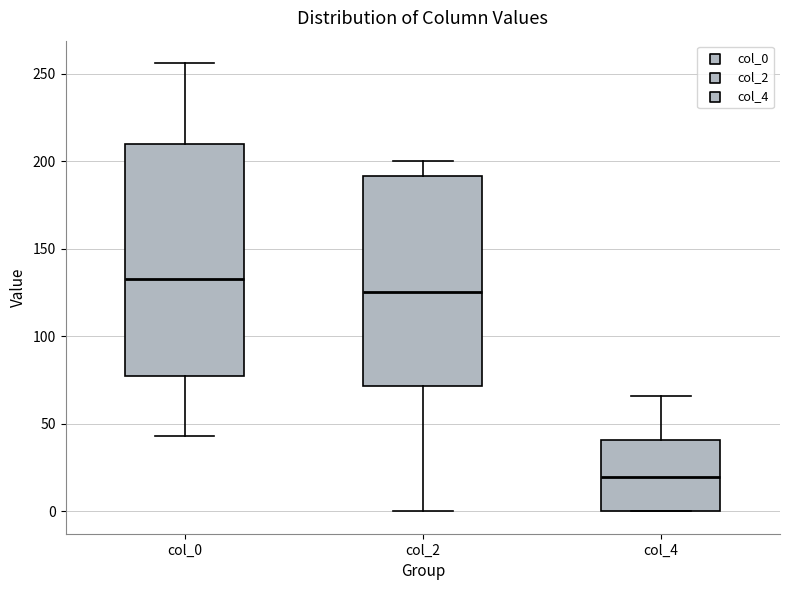

Comparing the boxes themselves (not the whiskers), which one is the tallest?

col_0